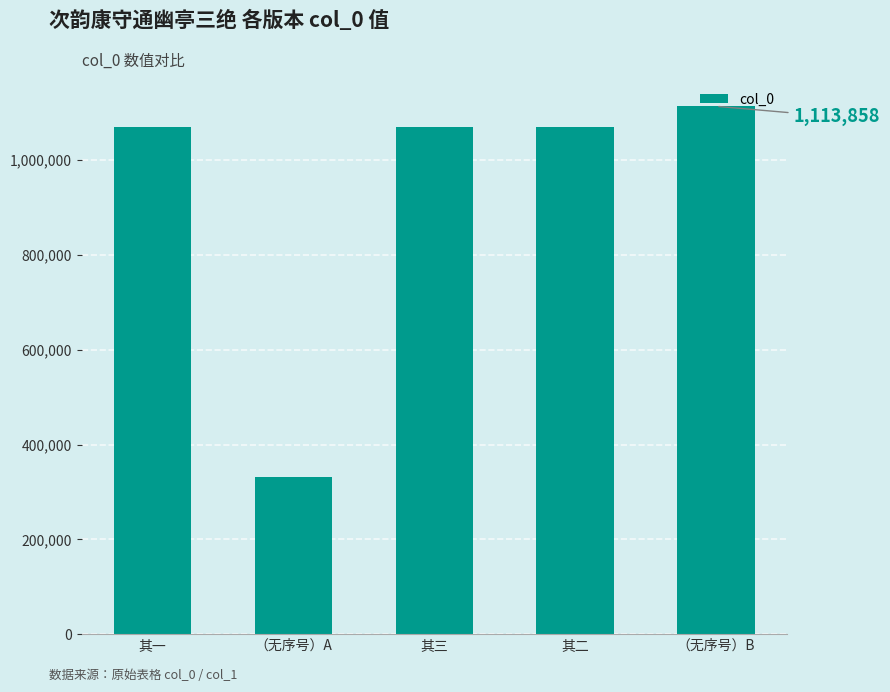

What position from the left is 其二?

4